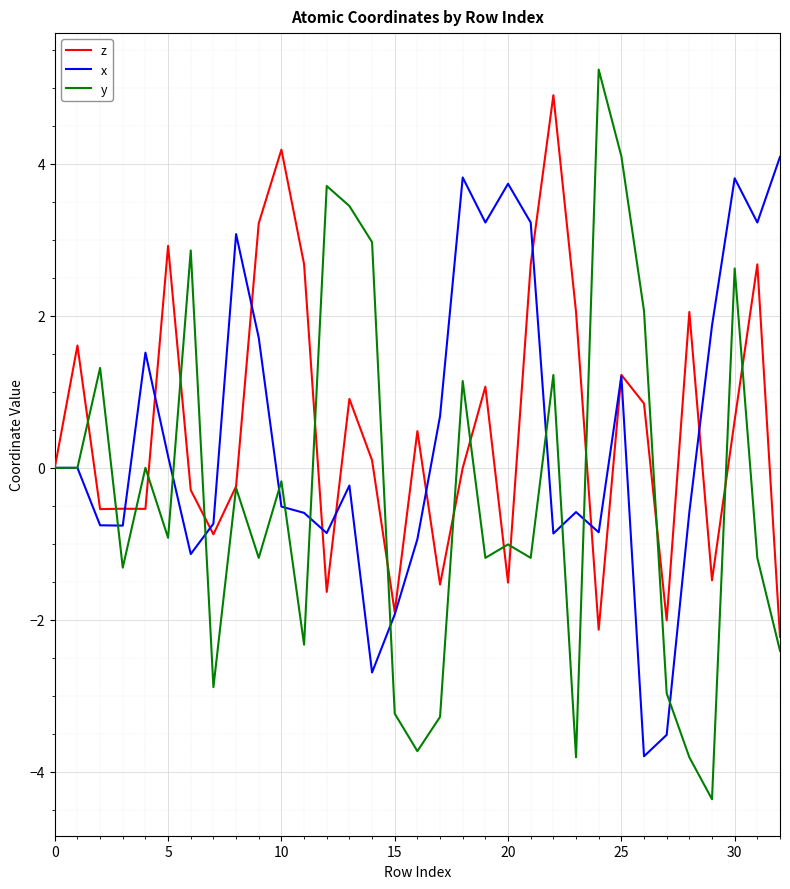

What is the maximum value shown in the chart?

5.2